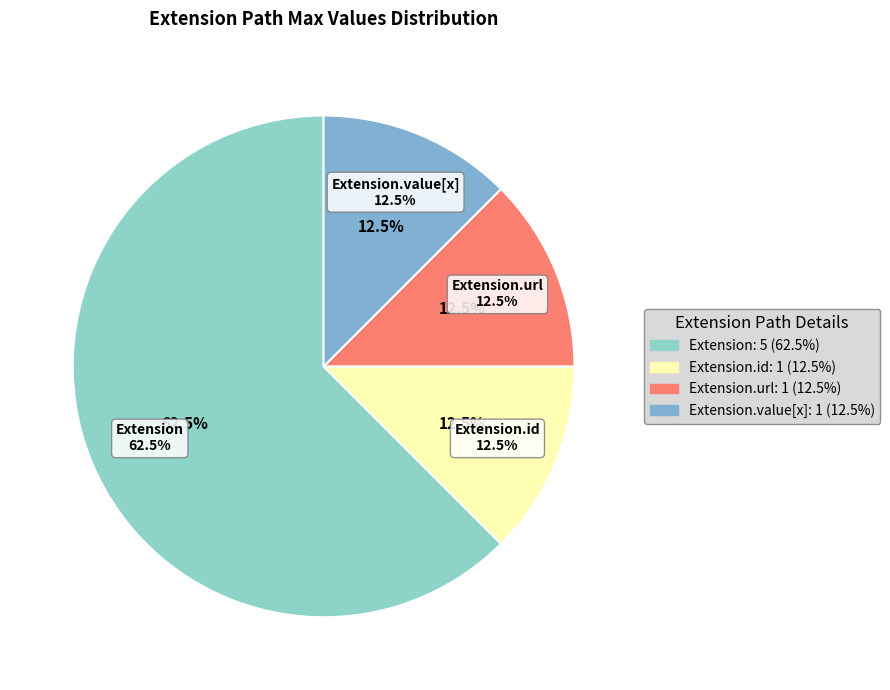

Combined, do Extension.extension and Extension.url account for over 50%?

Yes